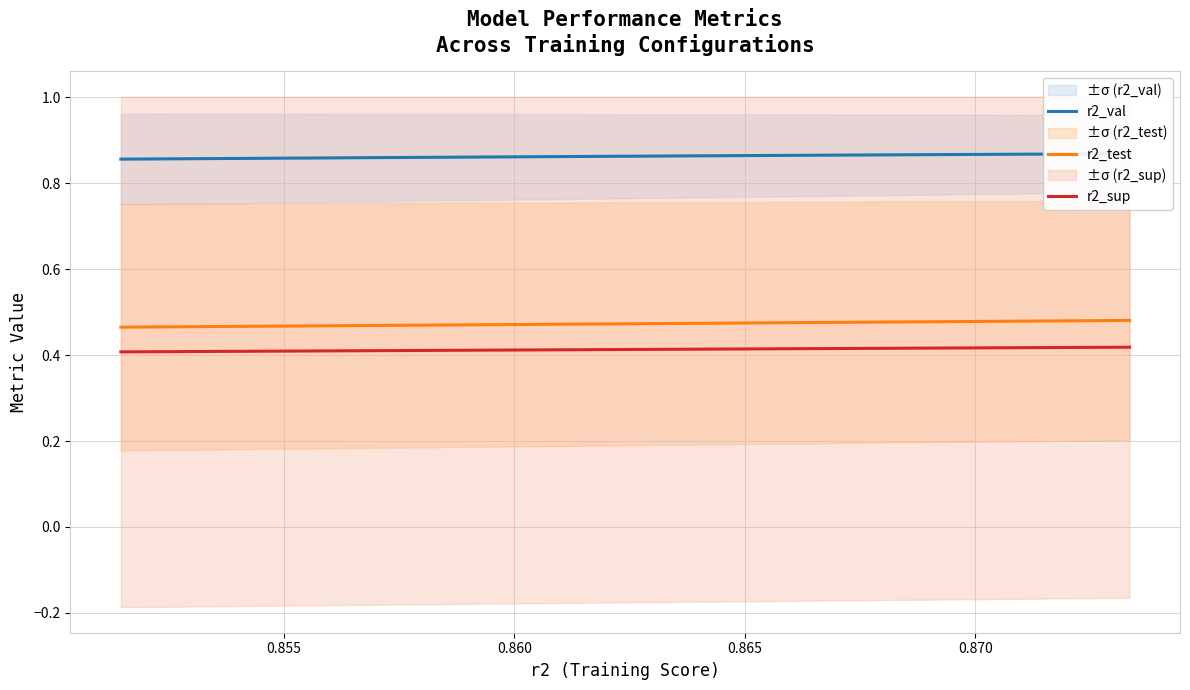

Is it true that r2_sup equals 0.5 at 0.860?

False